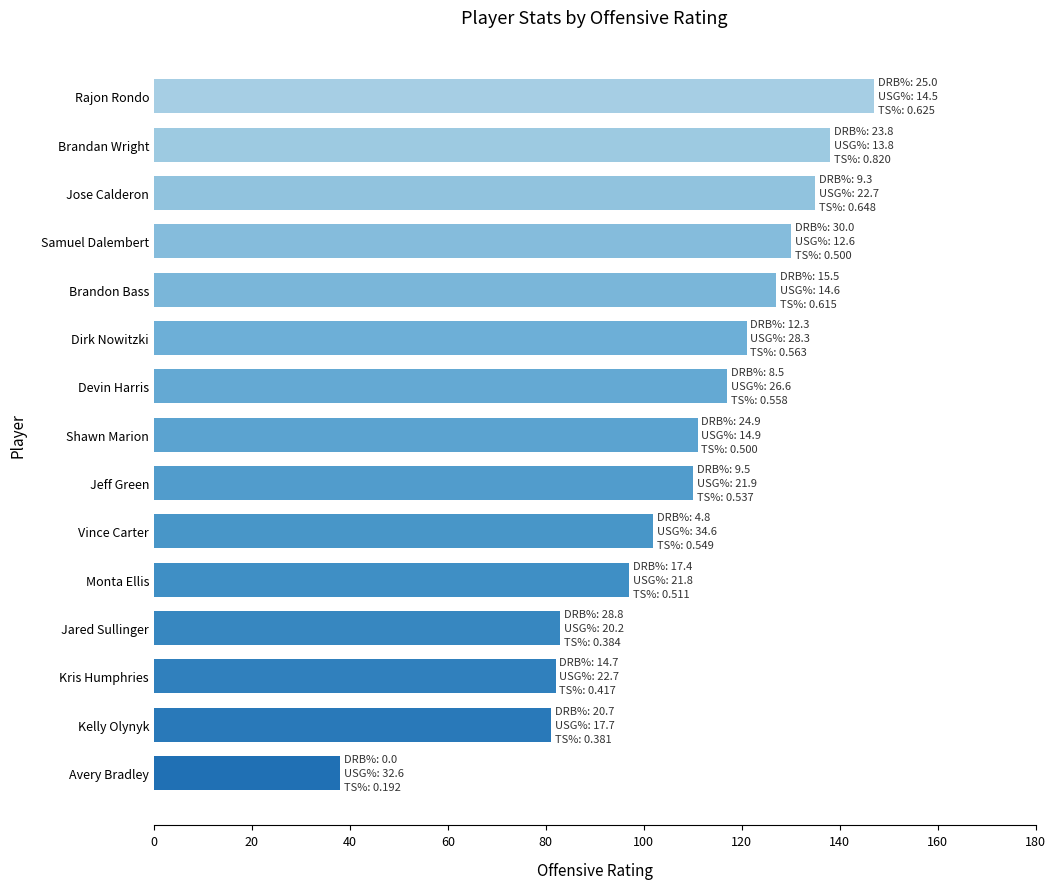

What is the change in value from Monta Ellis to Brandan Wright?

+41